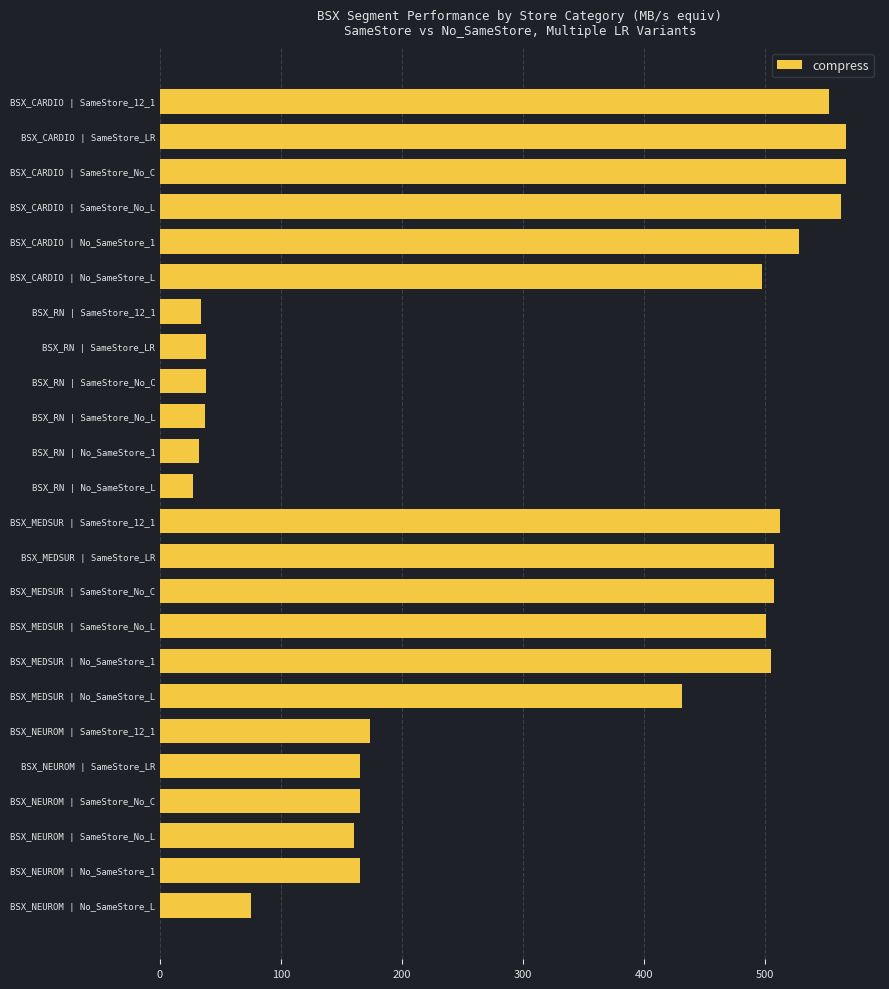

Which has a higher value, BSX_CARDIO | SameStore_No_L or BSX_MEDSUR | No_SameStore_1?

BSX_CARDIO | SameStore_No_L